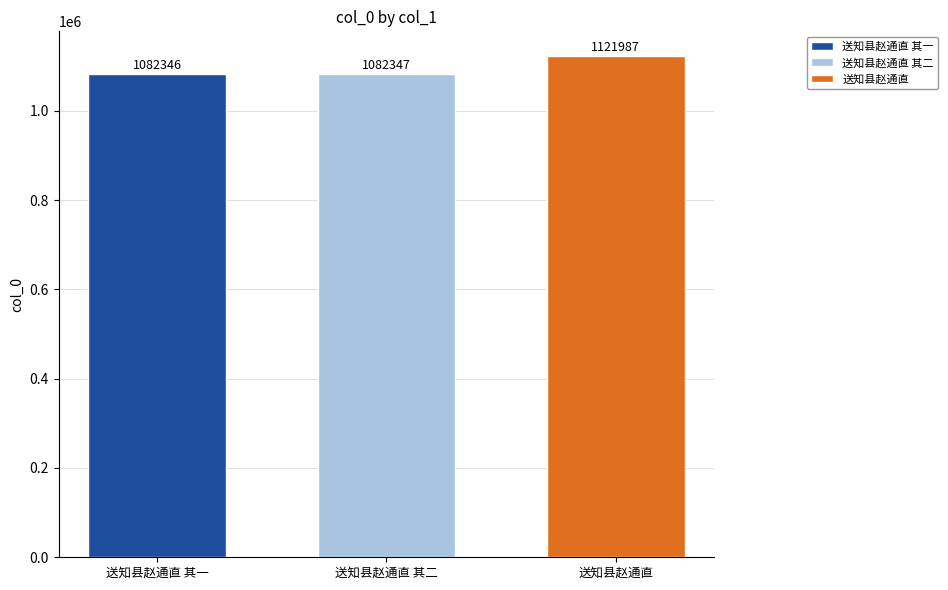

Count the number of data series in this chart.

3